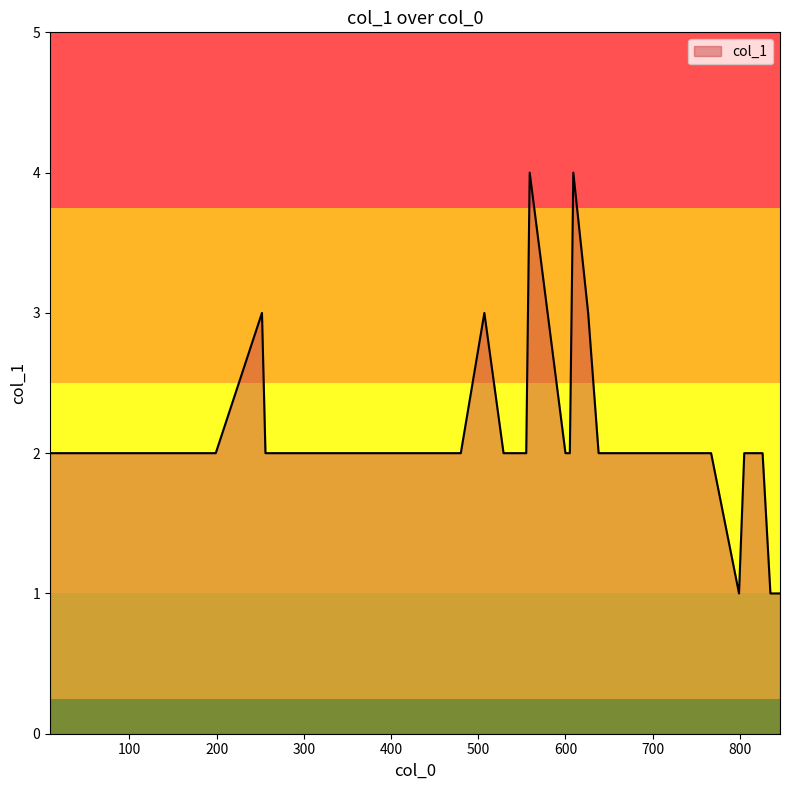

What is the maximum value shown in the chart?

4